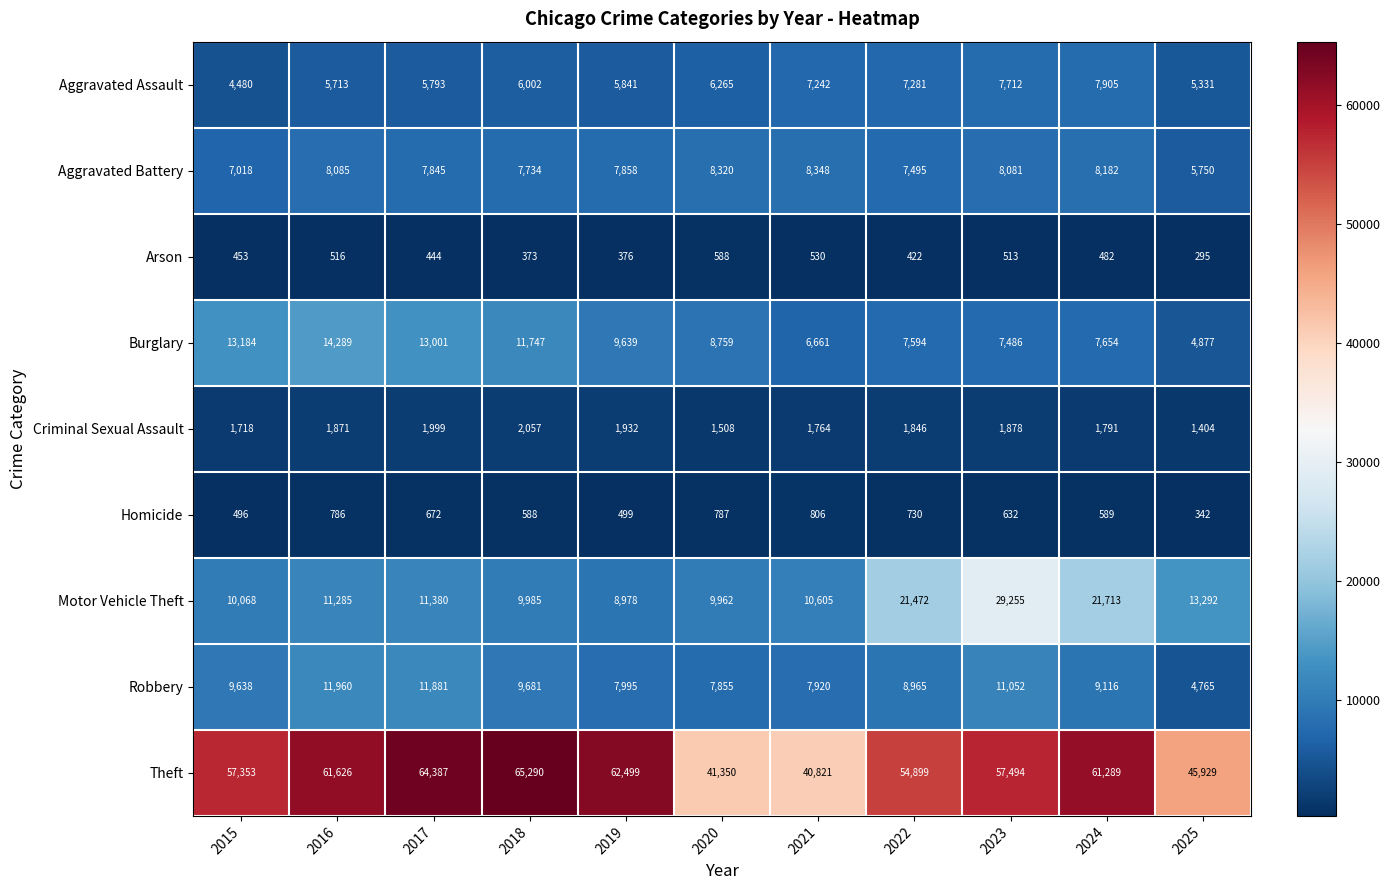

What is the difference between the maximum and second lowest values in the Aggravated Assault series?

2574